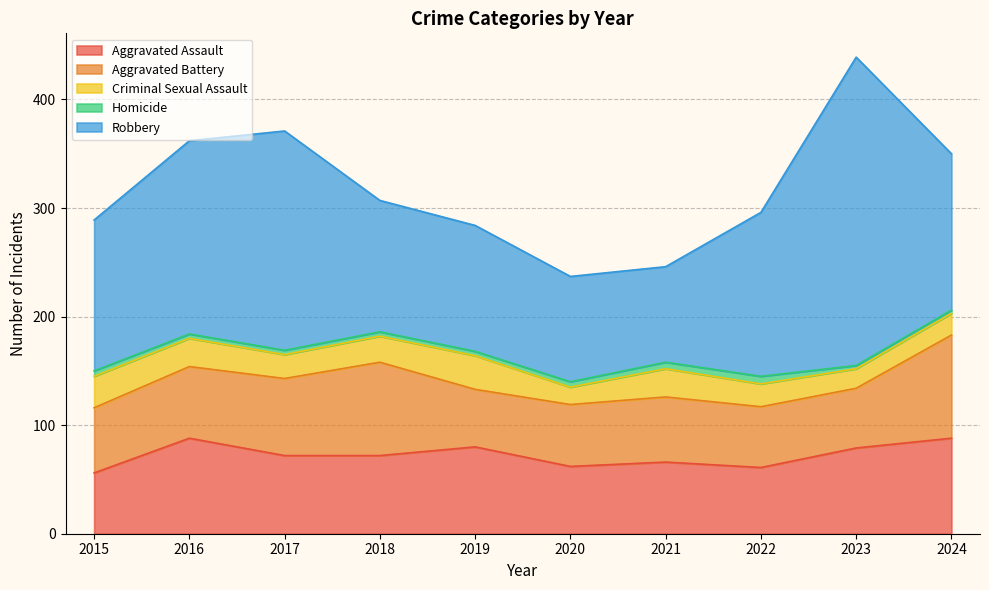

At which label is Aggravated Assault closest to 72?

2017